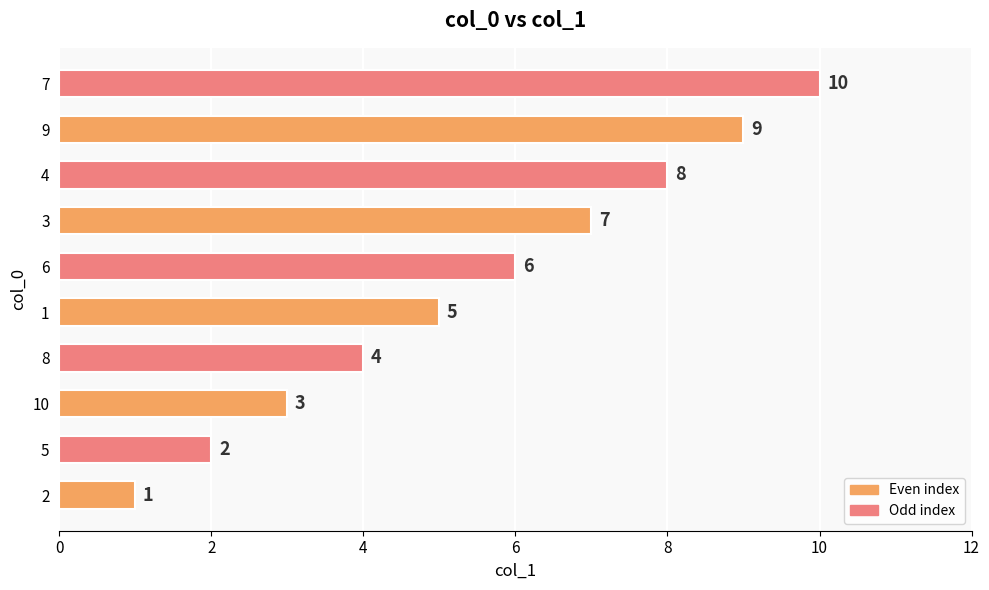

What is the average value?

6